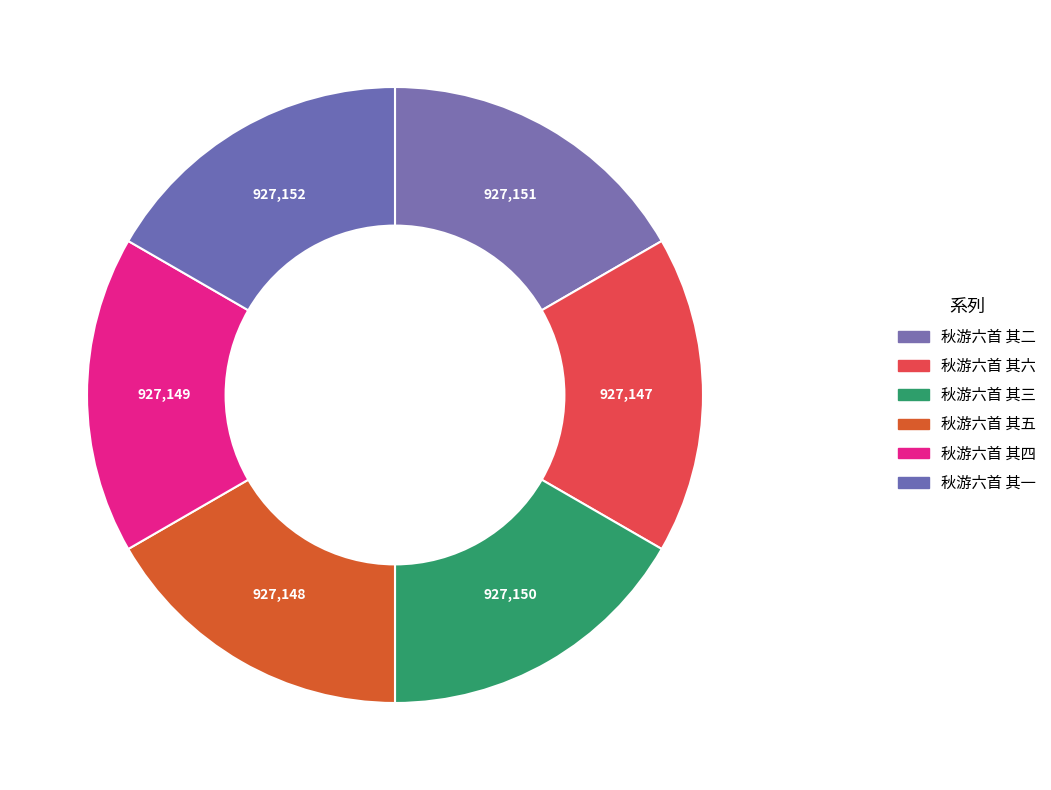

Combined, what portion of the pie is 秋游六首 其五 and 秋游六首 其一?

33.3%